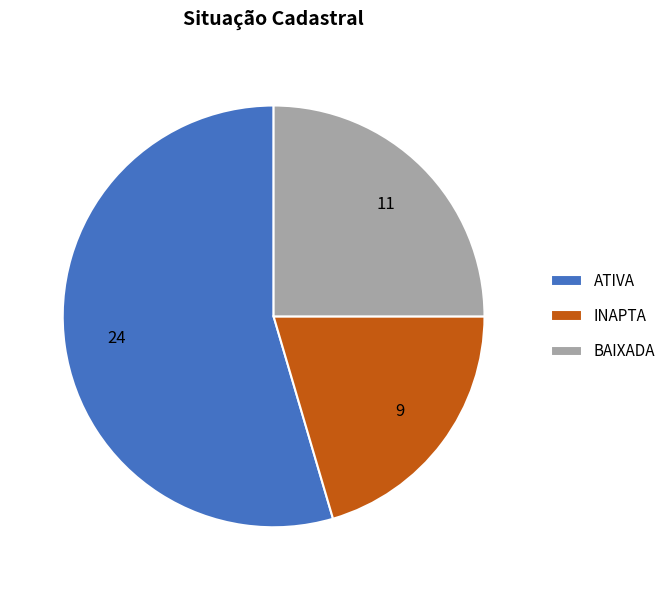

Does BAIXADA represent more than half of the total?

No